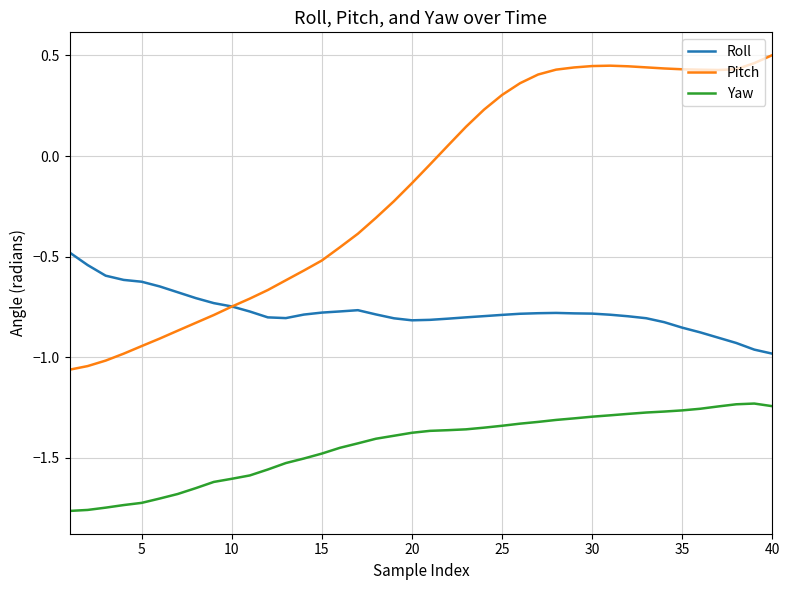

Which series has the widest spread of values?

Pitch